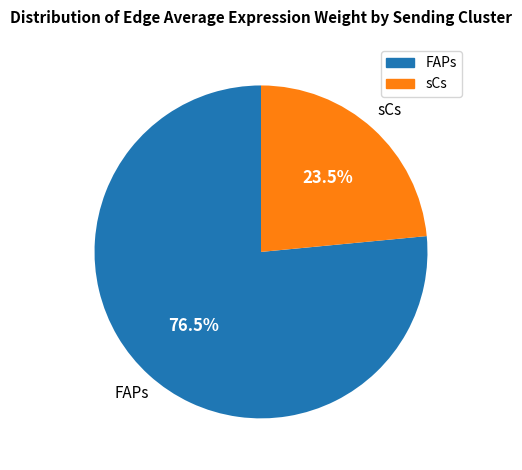

Rank the categories by value from lowest to highest.

sCs, FAPs